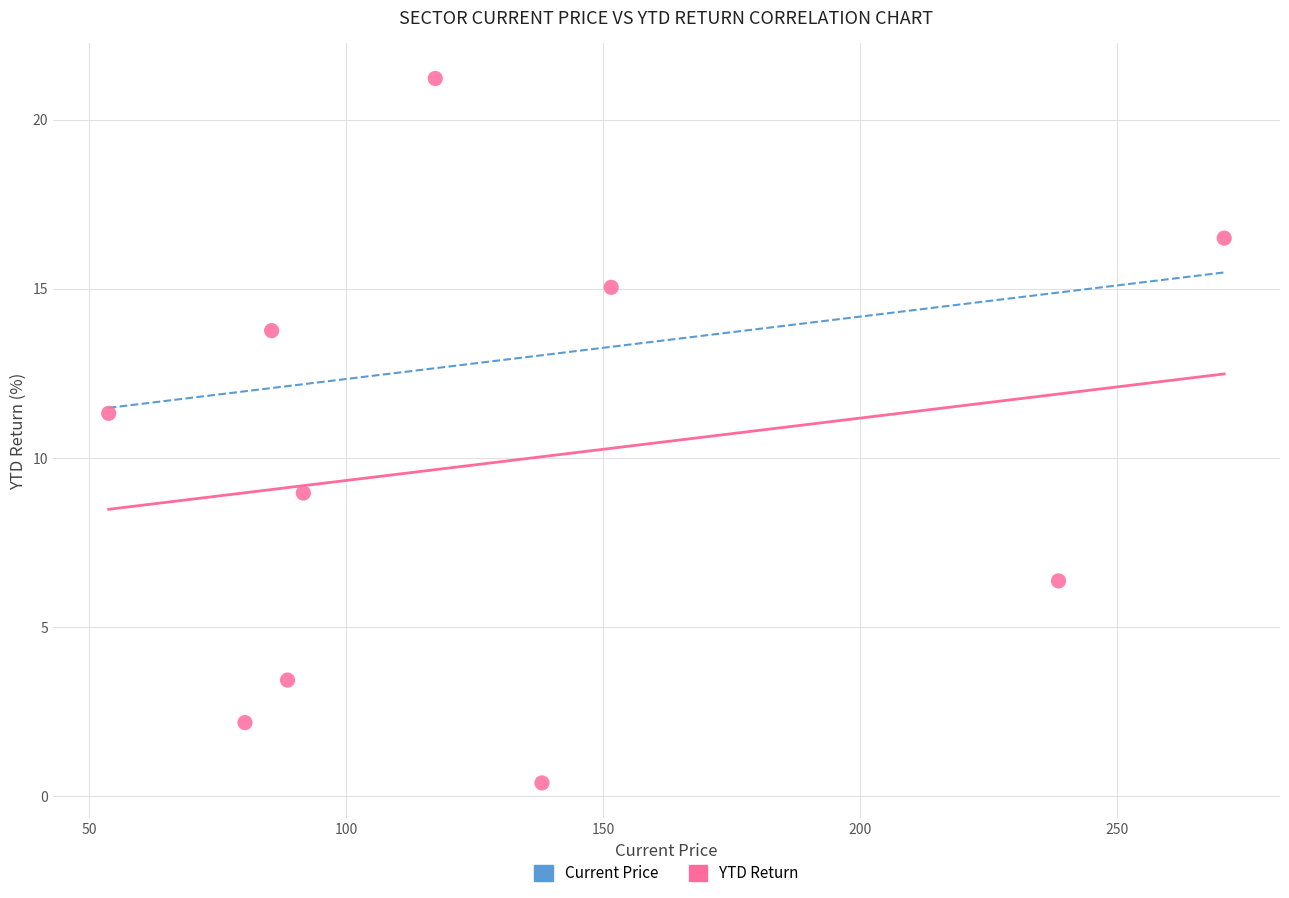

What Y value in the scatter plot is closest to 10?

9.0